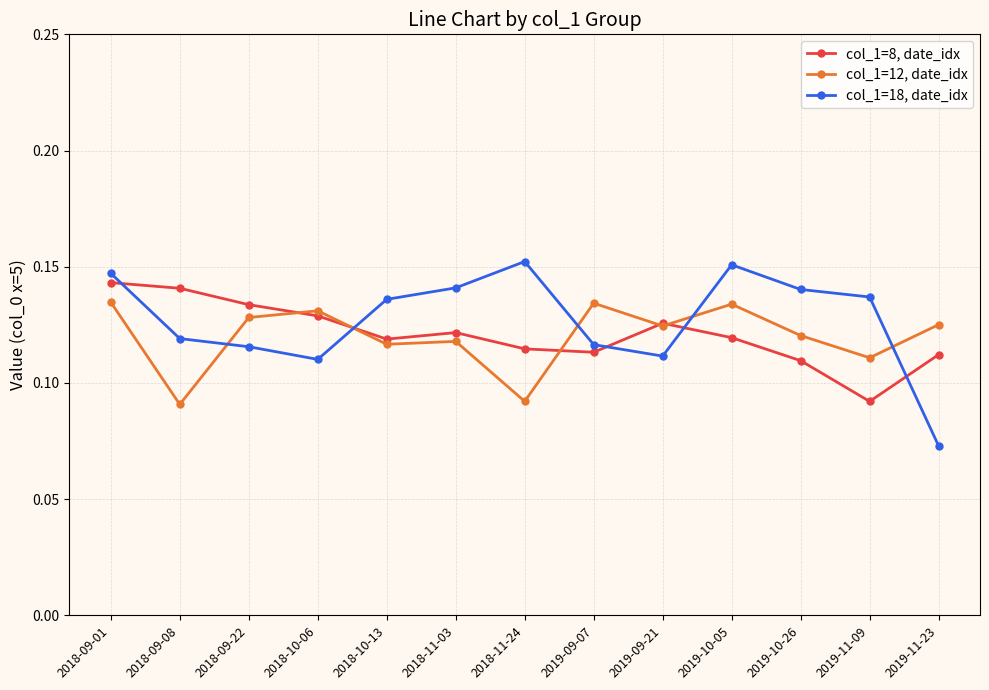

How many col_1=18, date_idx values are between 0 and 1?

13